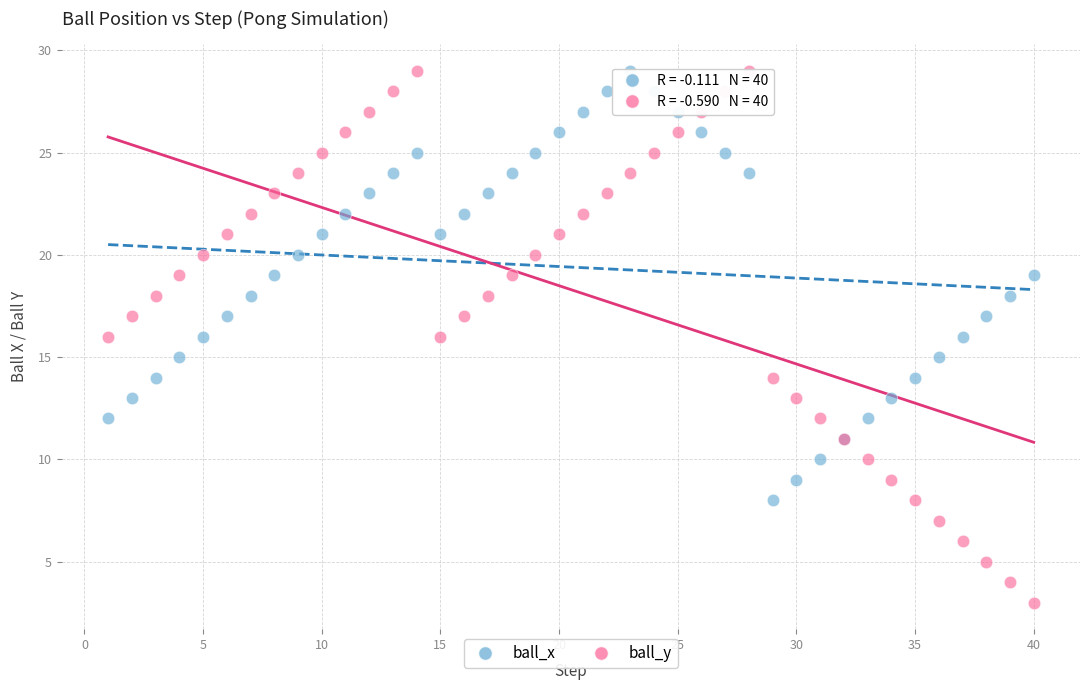

Which series contains the lowest Y value?

ball_y